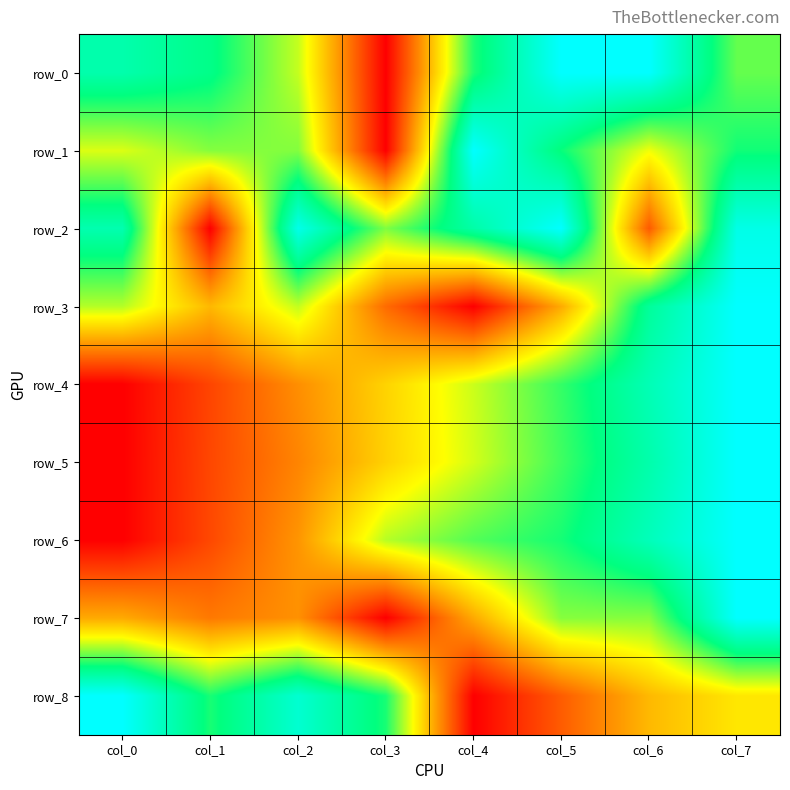

Count the row_0 values in the range 0 to 1.

8